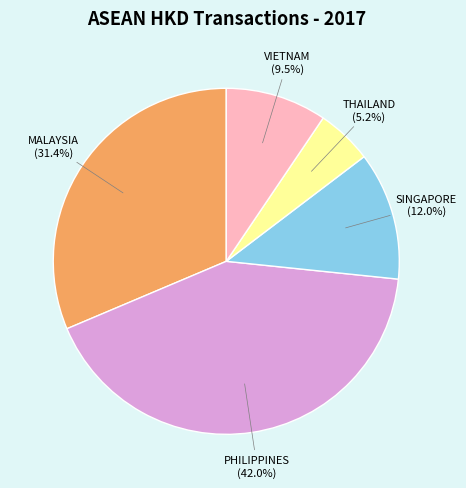

Is there a majority slice in this chart?

No